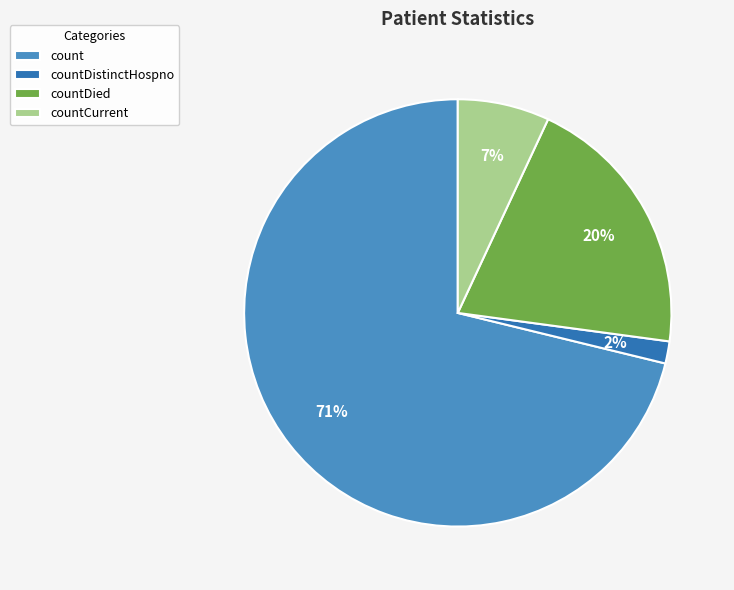

What percentage is the countDistinctHospno slice, to the nearest percent?

2%